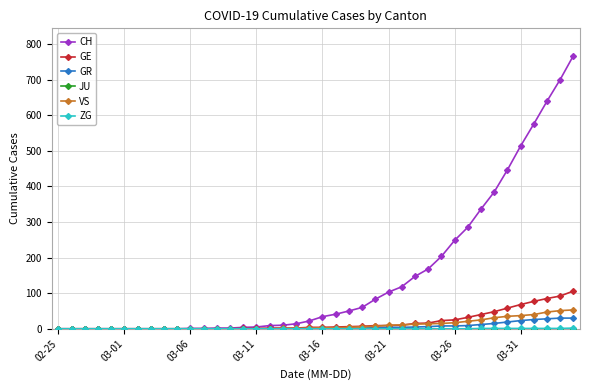

Which series has the largest total across all categories?

CH